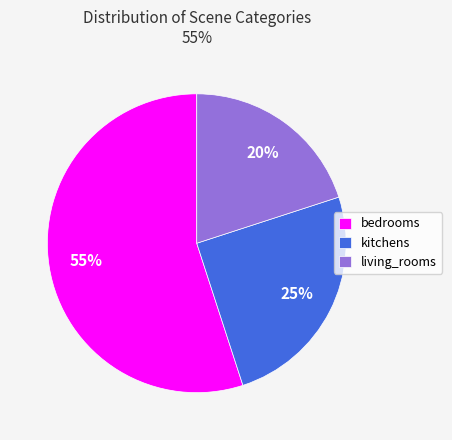

Is there a majority slice in this chart?

Yes